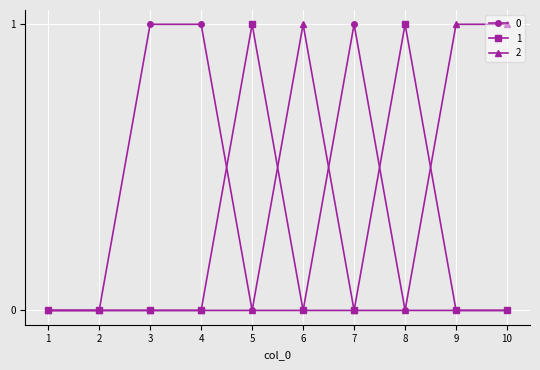

Reading left to right, transcribe all the data shown in this chart.

0: 0	0	1	1	0	0	1	0	0	0
1: 0	0	0	0	1	0	0	1	0	0
2: 0	0	0	0	0	1	0	0	1	1